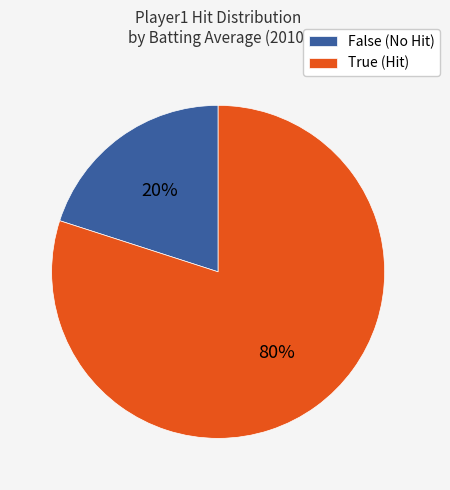

Is the sum of True (Hit) and False (No Hit) greater than half?

Yes